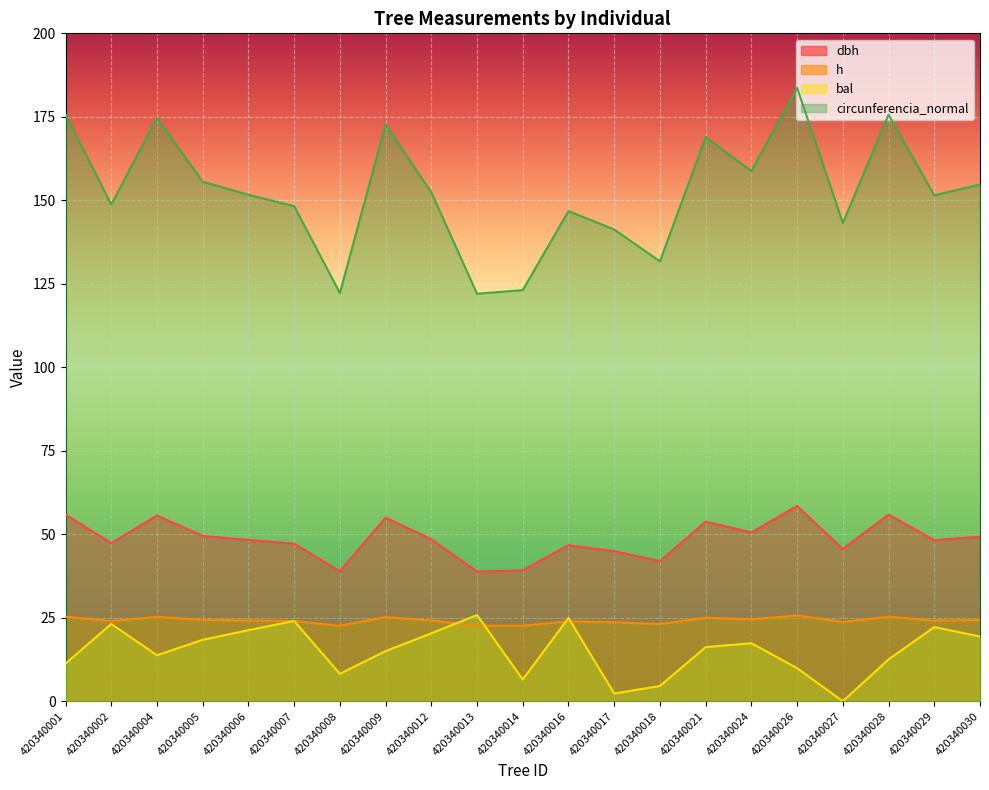

What is the difference between the maximum and minimum values in the h series?

3.1